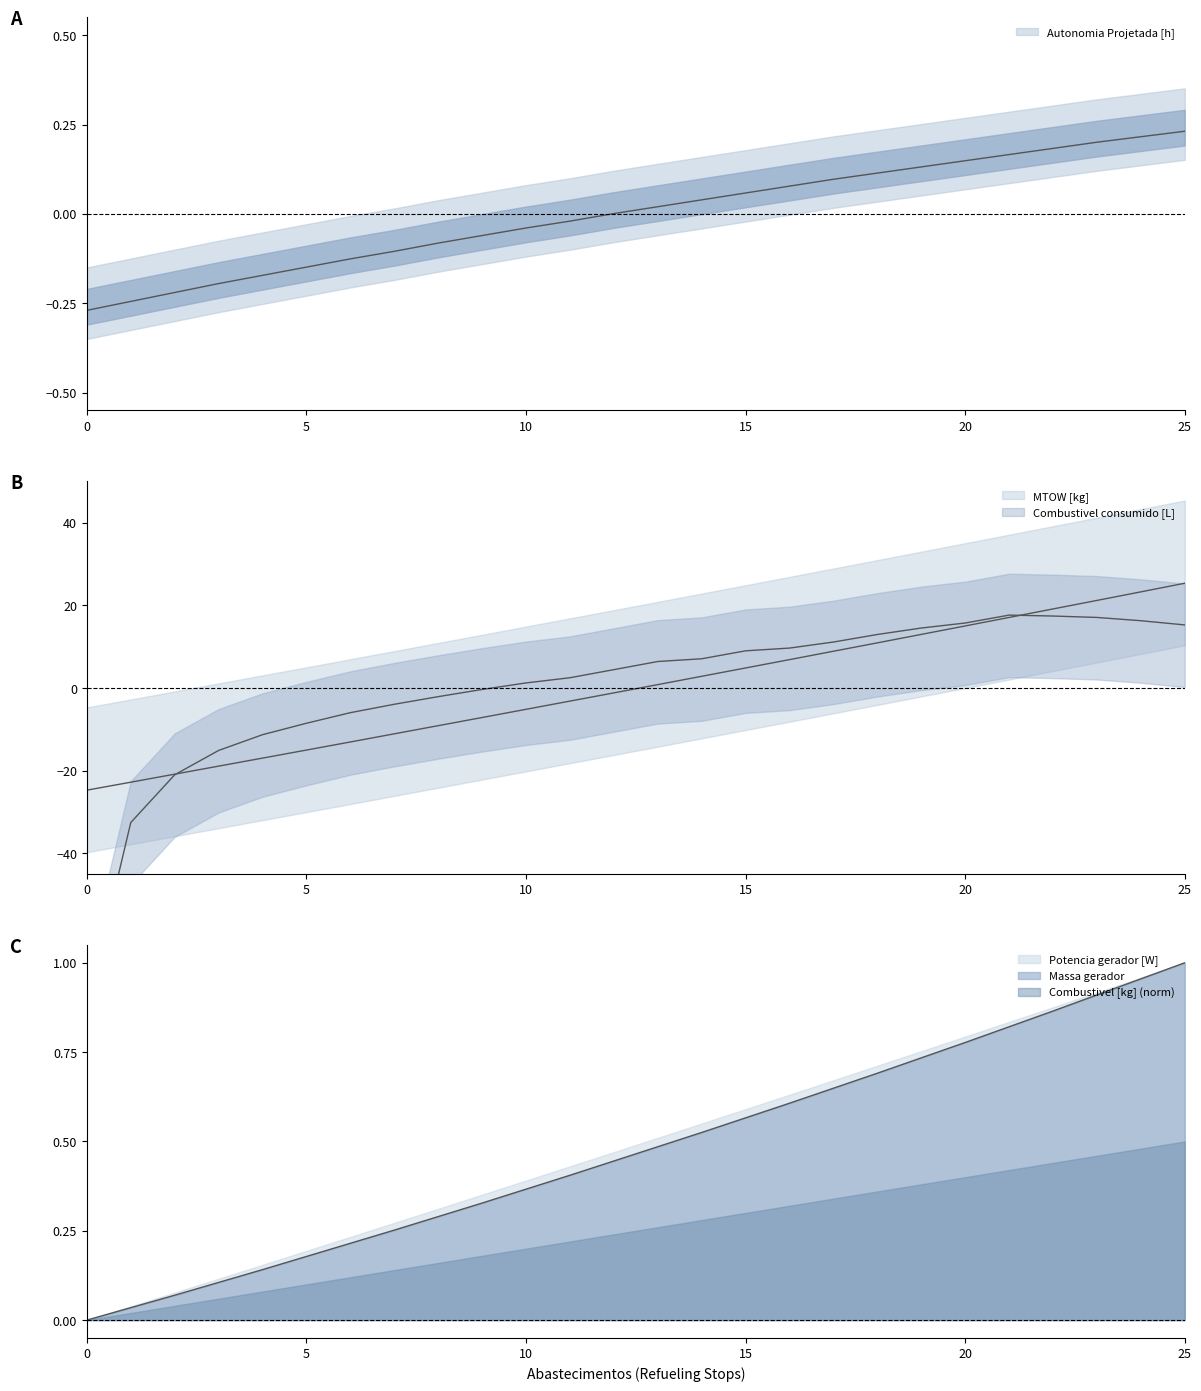

How many categories are shown in the chart?

26